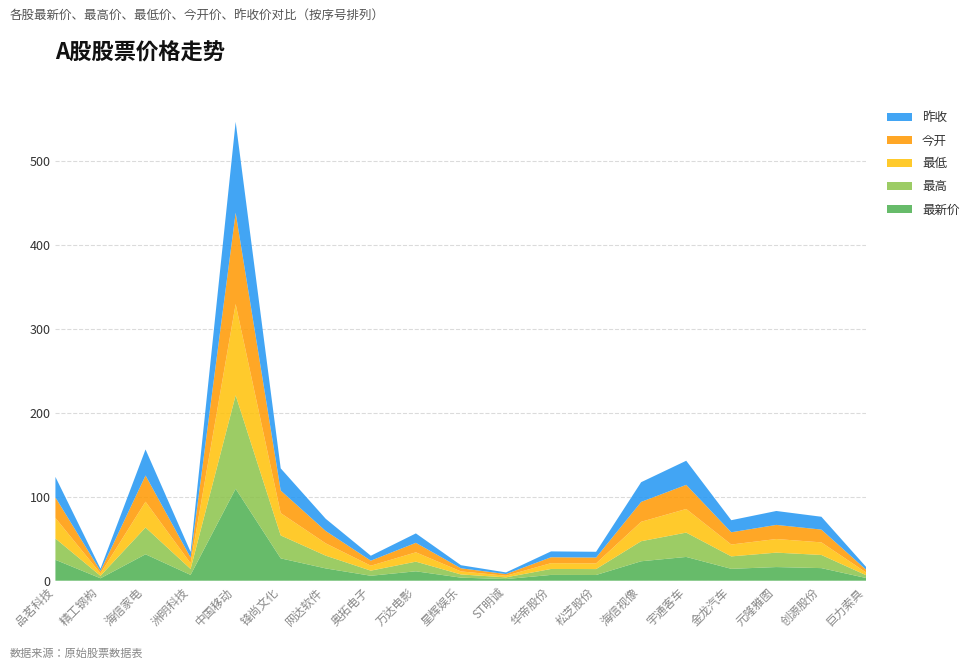

Reading left to right, list all the values displayed in this chart.

最新价: 24.9	2.9	31.5	6.9	109.5	26.6	14.7	5.9	11.2	3.6	2.0	6.9	6.8	23.2	28.3	14.2	16.3	15.0	3.1
最高: 25.4	2.9	31.9	7.1	111.4	27.3	15.2	6.1	11.5	3.8	2.0	7.1	7.0	23.9	29.0	14.8	17.2	15.7	3.3
最低: 24.5	2.9	30.8	6.8	108.7	26.6	14.7	5.9	11.1	3.6	1.9	6.9	6.8	23.1	28.1	14.1	16.2	15.0	3.1
今开: 24.5	2.9	31.2	6.9	108.8	26.9	14.7	6.0	11.3	3.7	2.0	7.0	6.9	23.7	28.7	14.6	16.8	15.2	3.2
昨收: 24.4	2.8	31.1	6.8	108.3	26.4	14.6	5.9	11.2	3.7	2.0	7.0	6.9	23.5	28.7	14.4	16.6	15.3	3.2